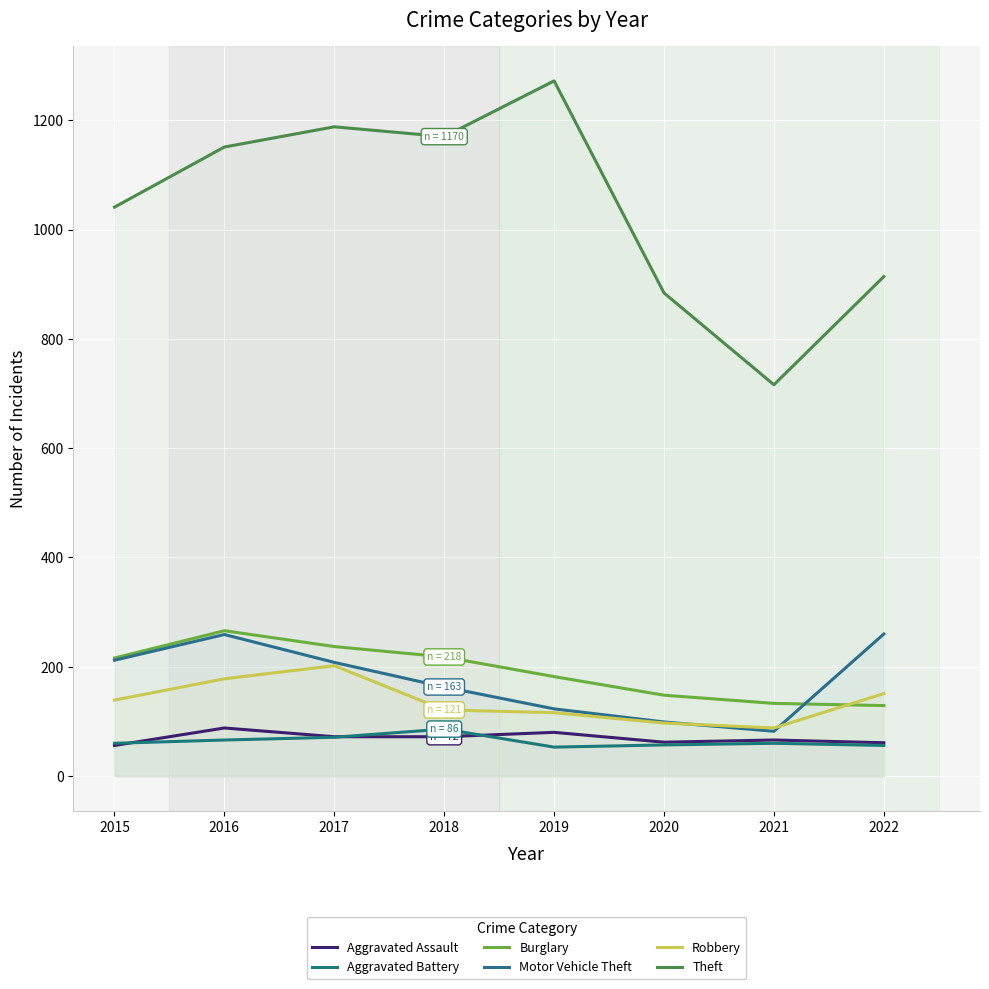

Is this an area chart (filled region under the line)?

No